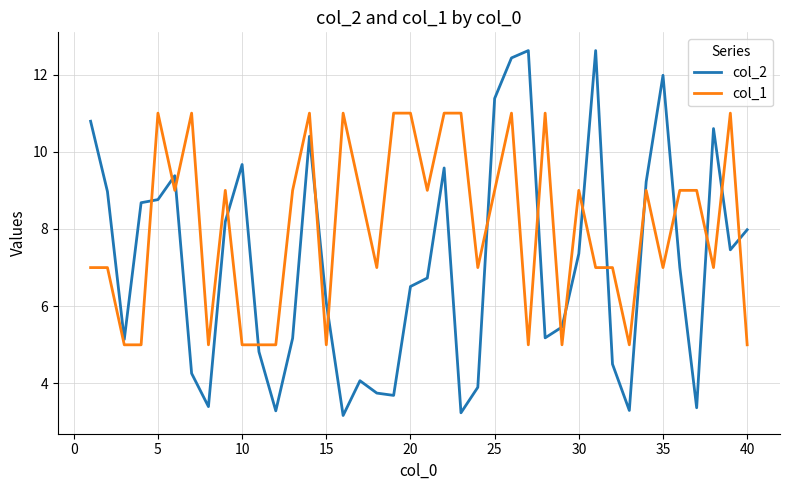

Which series has the largest total across all categories?

col_1